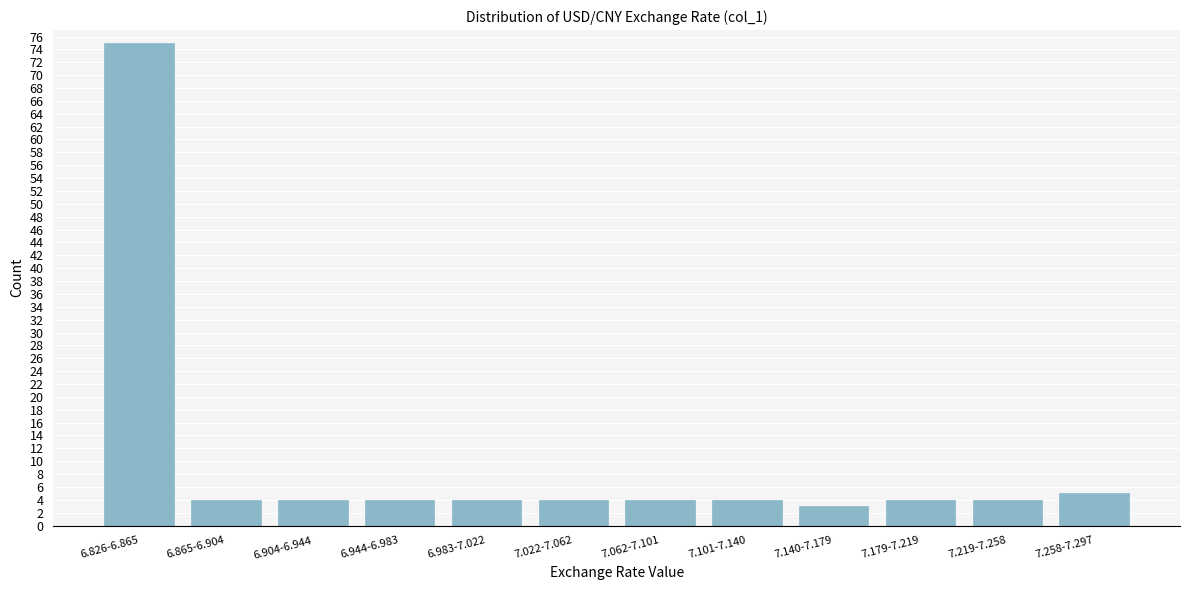

Reading right to left, list all the values displayed in this chart.

7.258-7.297=5	7.219-7.258=4	7.179-7.219=4	7.140-7.179=3	7.101-7.140=4	7.062-7.101=4	7.022-7.062=4	6.983-7.022=4	6.944-6.983=4	6.904-6.944=4	6.865-6.904=4	6.826-6.865=75